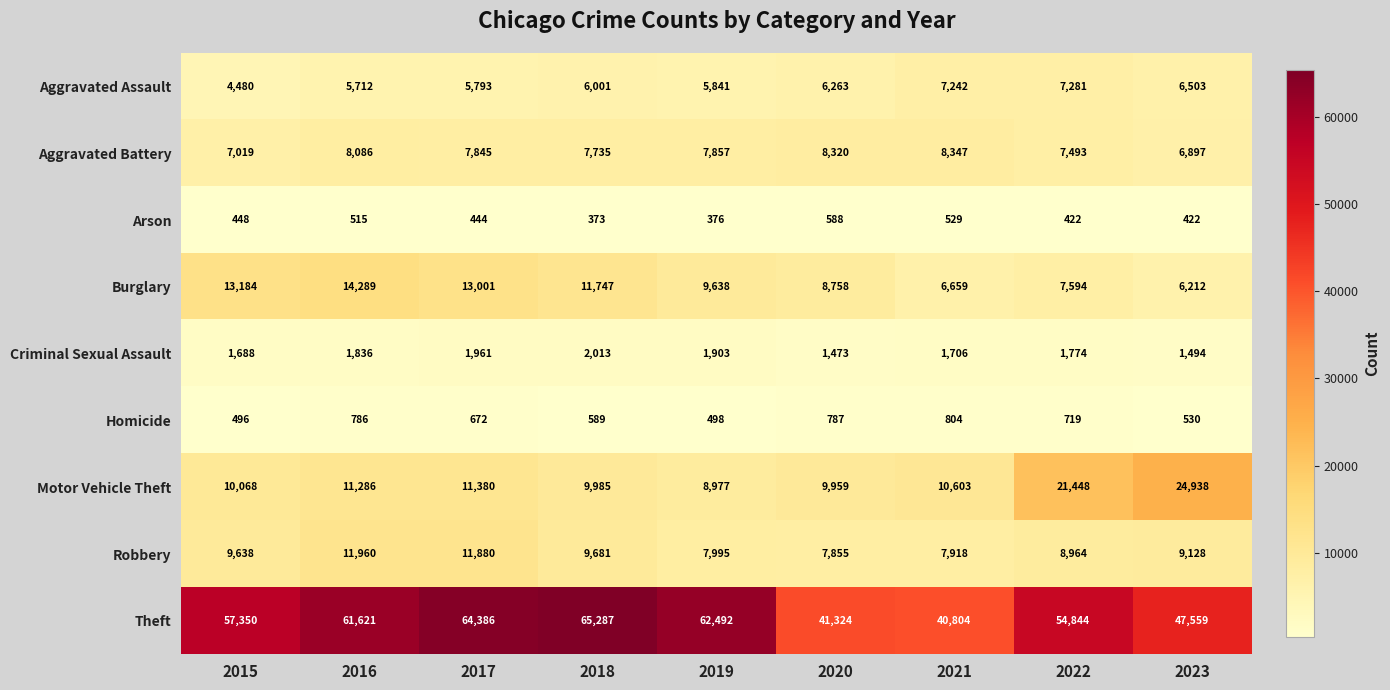

True or false: Robbery has a value of 11880 at 2017.

True